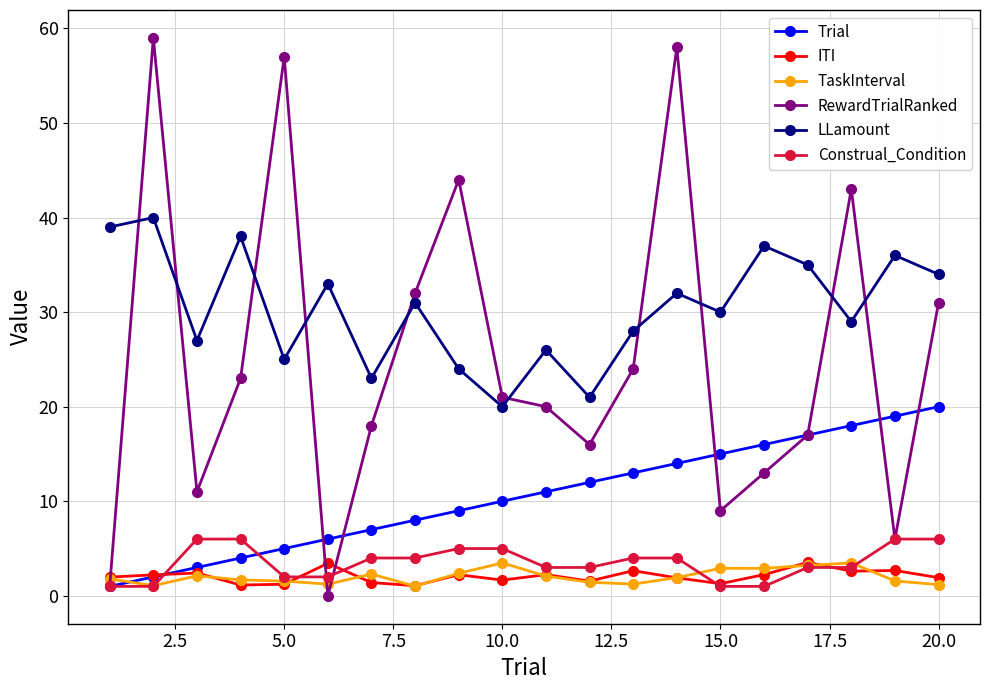

How many interior local valleys does the LLamount series have?

7